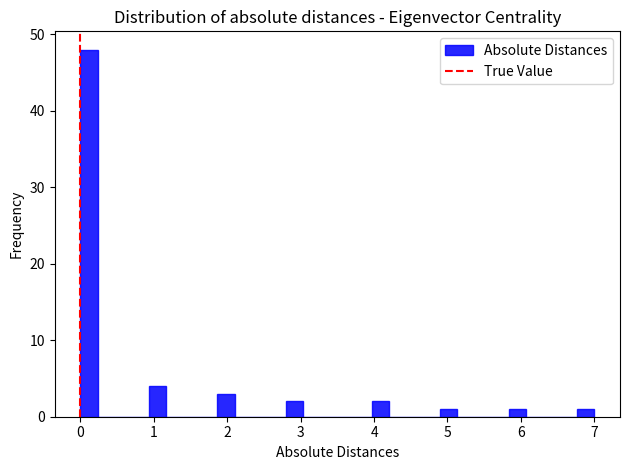

Read against the x-axis, roughly where is the centre of the tallest bar?

0.1